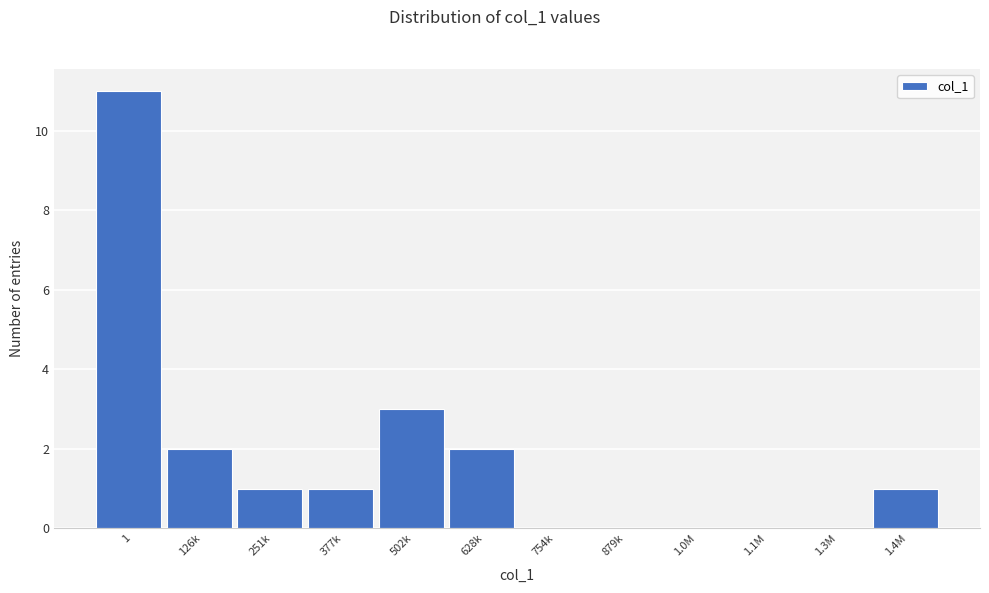

Reading left to right, list all the values displayed in this chart.

1=11	126k=2	251k=1	377k=1	502k=3	628k=2	754k=0	879k=0	1.0M=0	1.1M=0	1.3M=0	1.4M=1